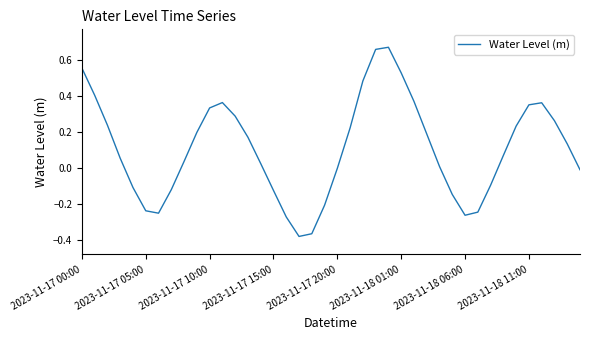

Reading left to right, transcribe all the data shown in this chart.

0.6	0.4	0.2	0.1	-0.1	-0.2	-0.3	-0.1	0.0	0.2	0.3	0.4	0.3	0.2	0.0	-0.1	-0.3	-0.4	-0.4	-0.2	-0.0	0.2	0.5	0.7	0.7	0.5	0.4	0.2	0.0	-0.1	-0.3	-0.2	-0.1	0.1	0.2	0.4	0.4	0.3	0.1	-0.0